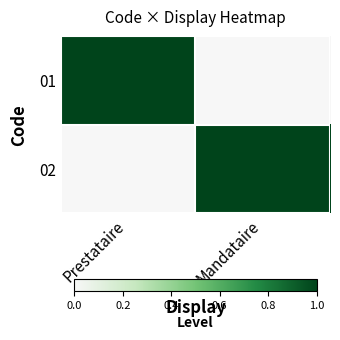

Reading left to right, what are all the values shown in this chart?

01: Prestataire=1	Mandataire=0
02: Prestataire=0	Mandataire=1